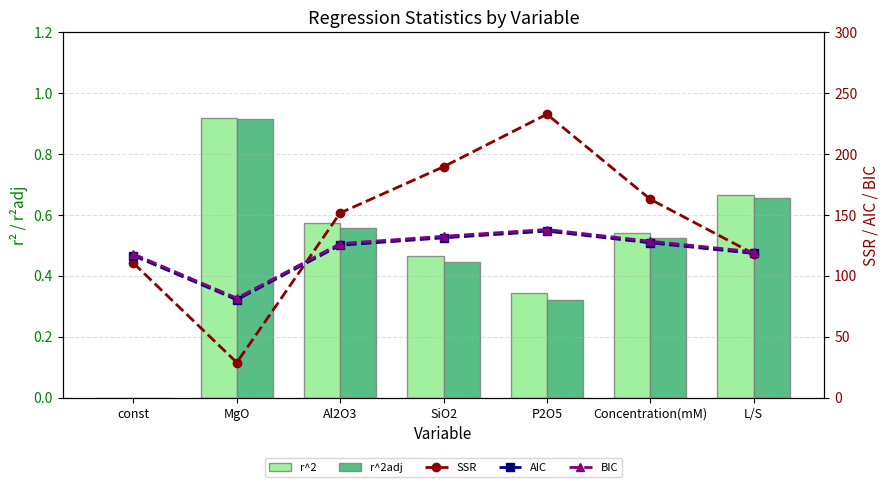

Rank the series by their maximum value, from lowest to highest.

r^2adj, r^2, AIC, BIC, SSR